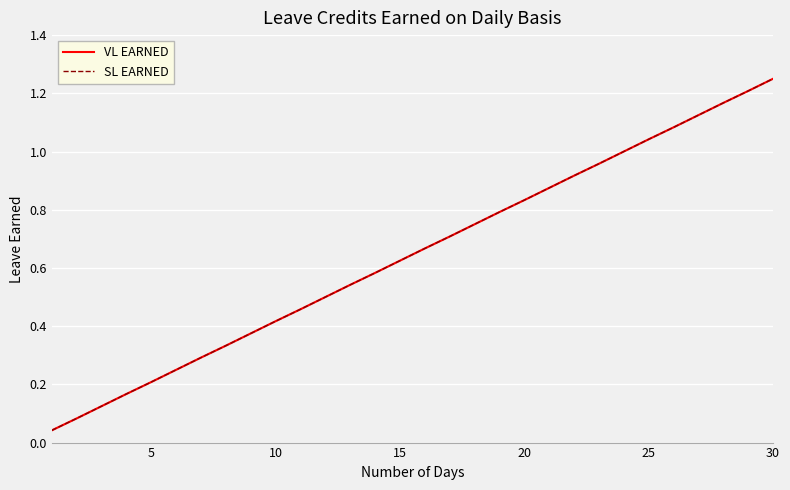

At how many categories does at least one series exceed 0?

30